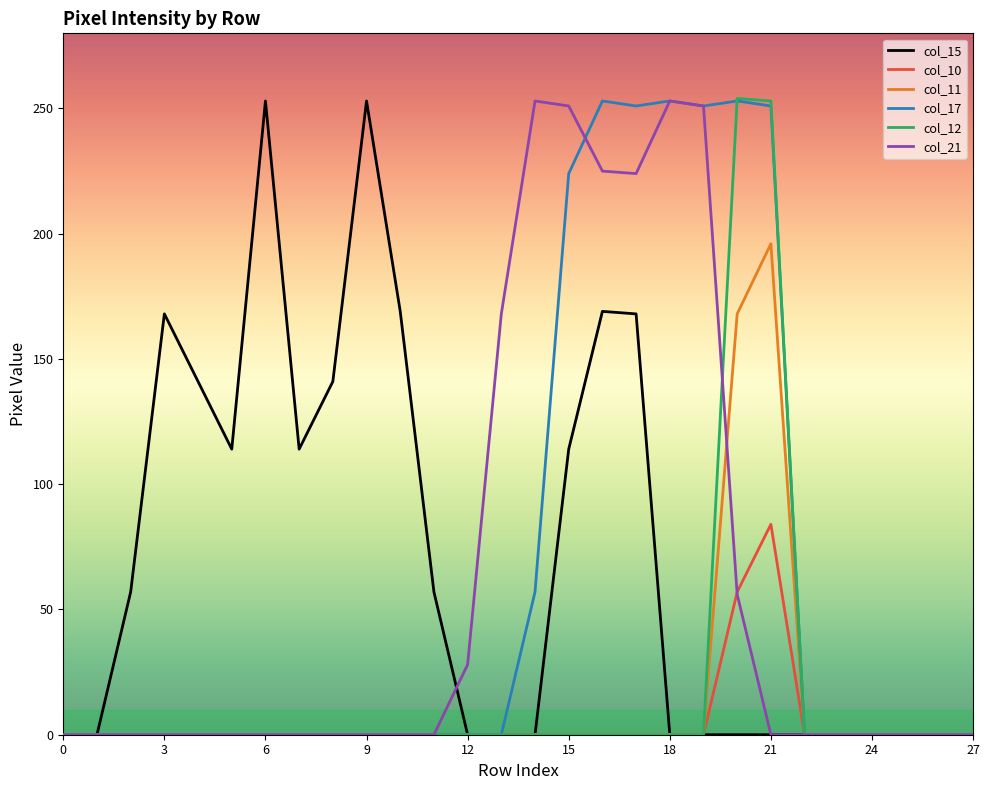

What is the maximum value shown in the chart?

254